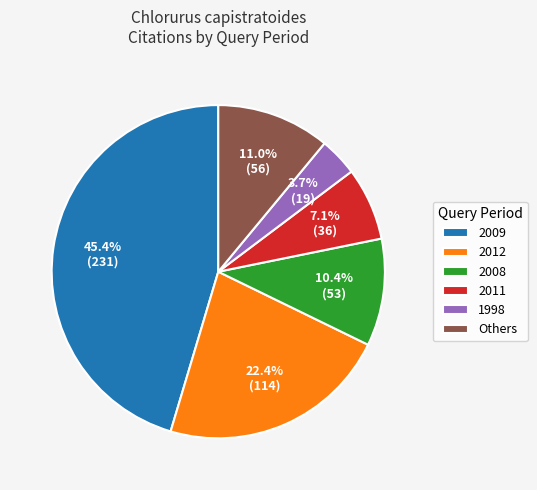

Rank the categories by value from lowest to highest.

1998, 2011, 2008, Others, 2012, 2009